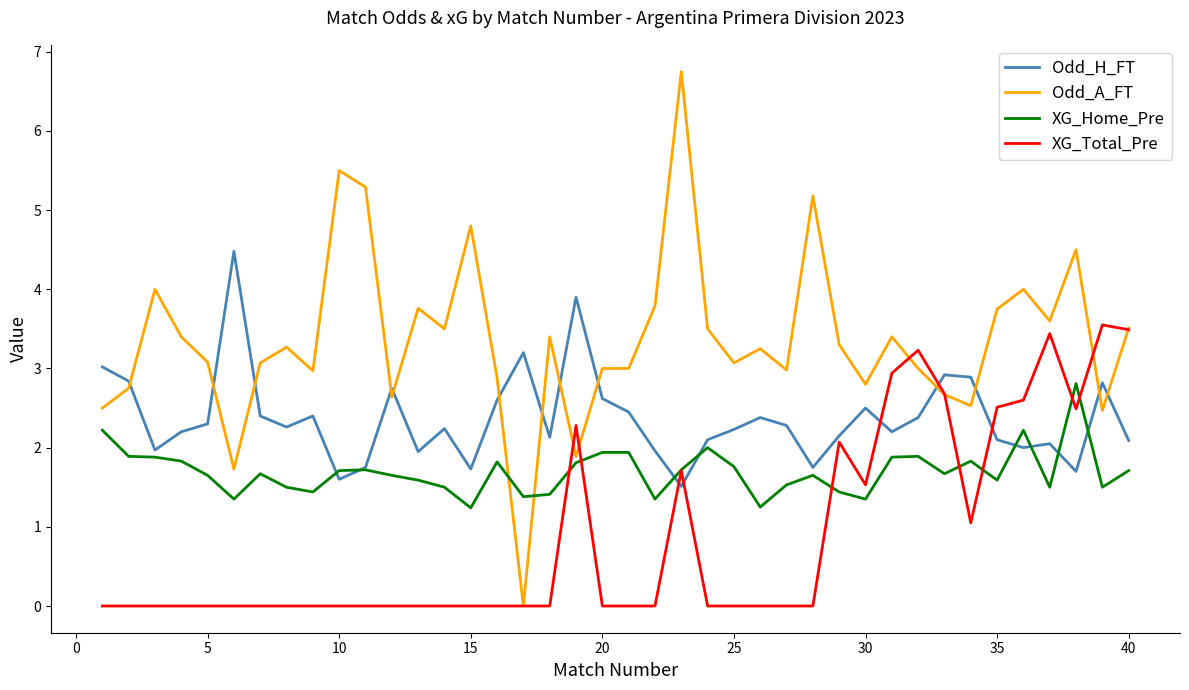

What is the greatest value displayed?

6.8